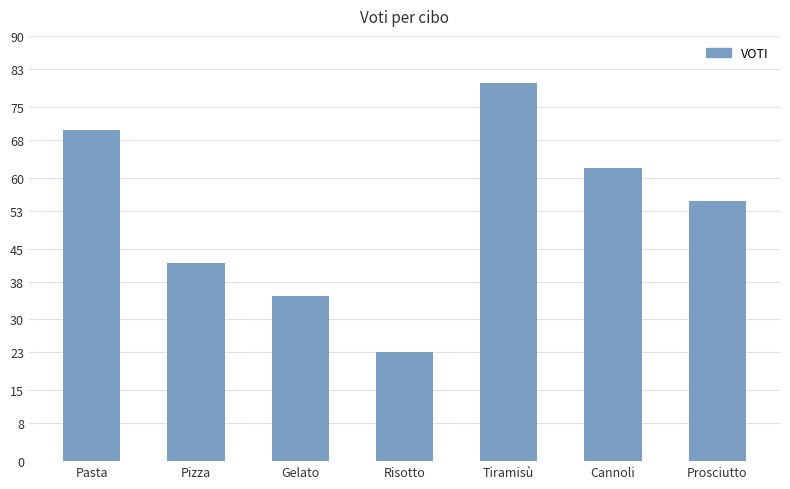

How many bars are there in total?

7